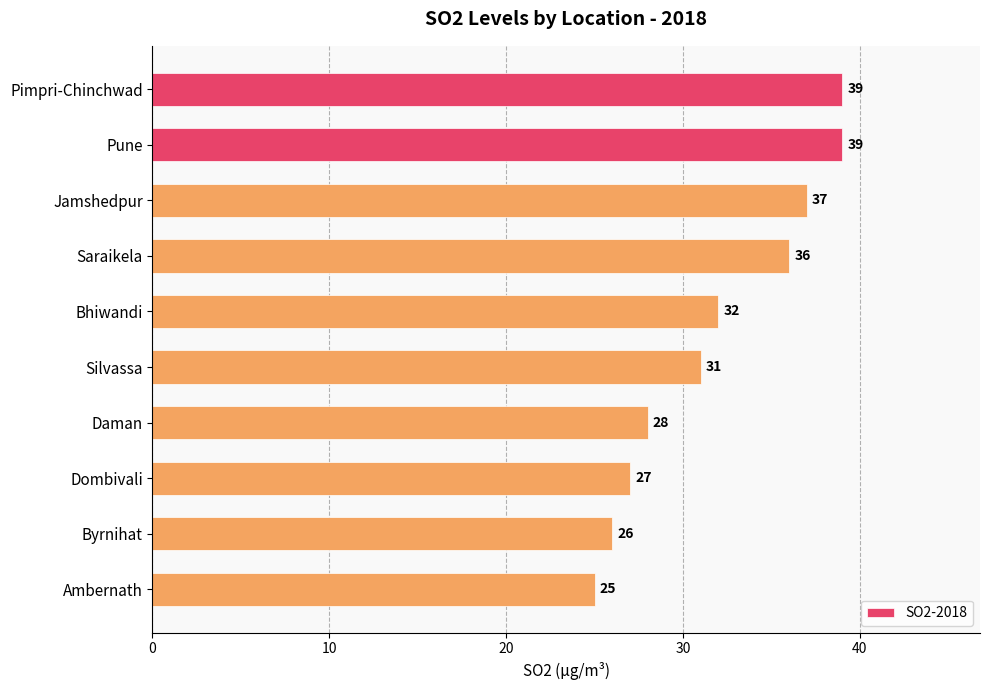

Between Byrnihat and Dombivali, which is larger?

Dombivali